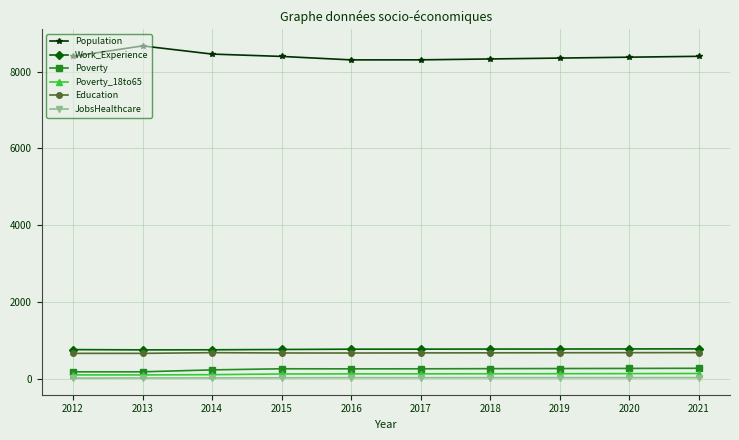

Is the value of Poverty_18to65 at 2016 greater than the value of Population at 2017?

No